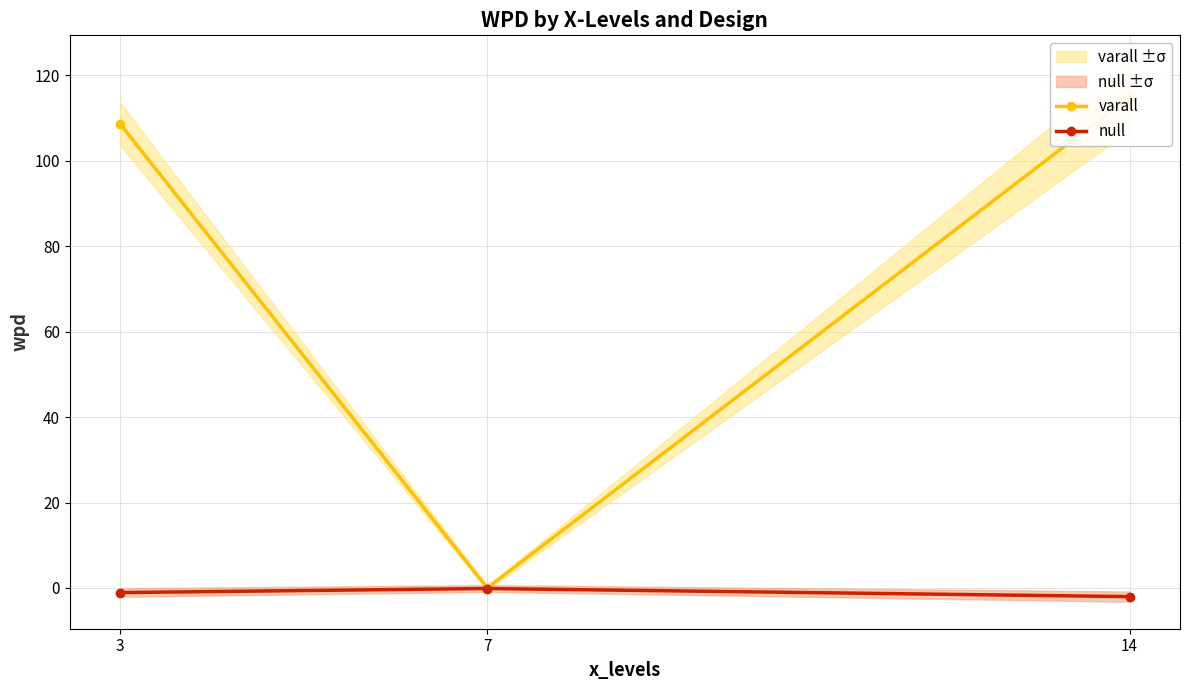

List the labels in order of null value, largest first.

7, 3, 14